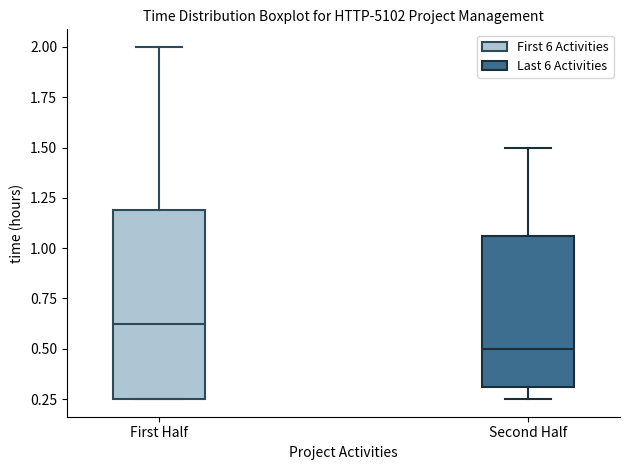

Where is the lower edge of the box for First Half on the y-axis? The values are not printed on the chart, so give them approximately, as read against the axis.

0.25